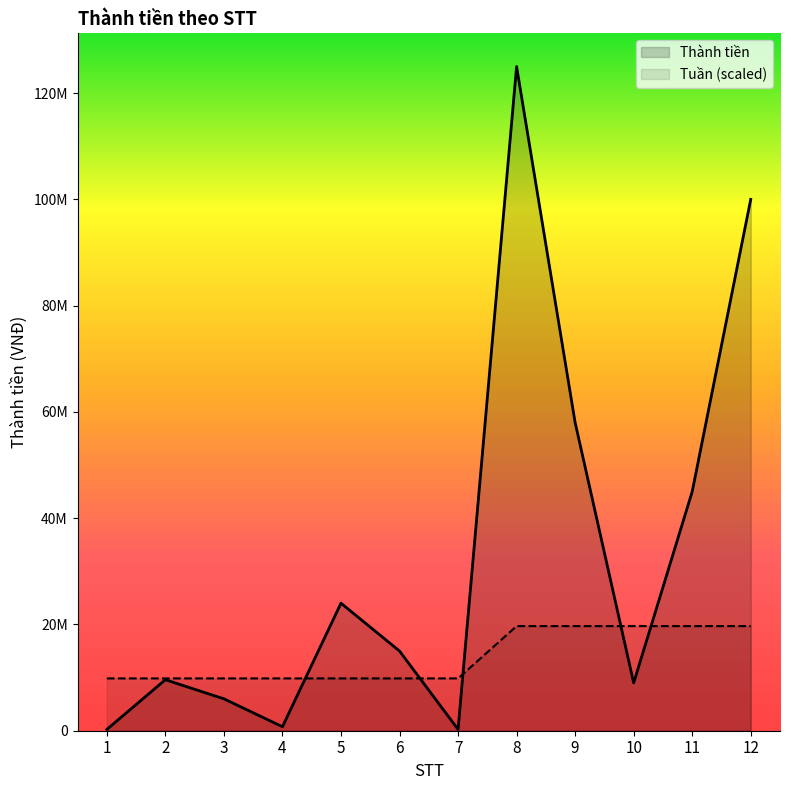

How many lines are shown in the chart?

2